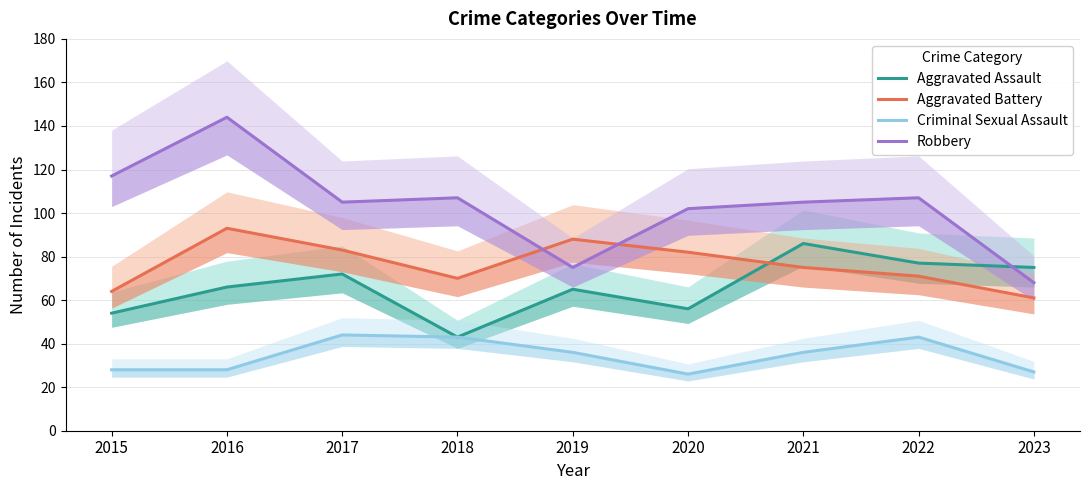

Rank the categories by Aggravated Assault value from lowest to highest.

2018, 2015, 2020, 2019, 2016, 2017, 2023, 2022, 2021